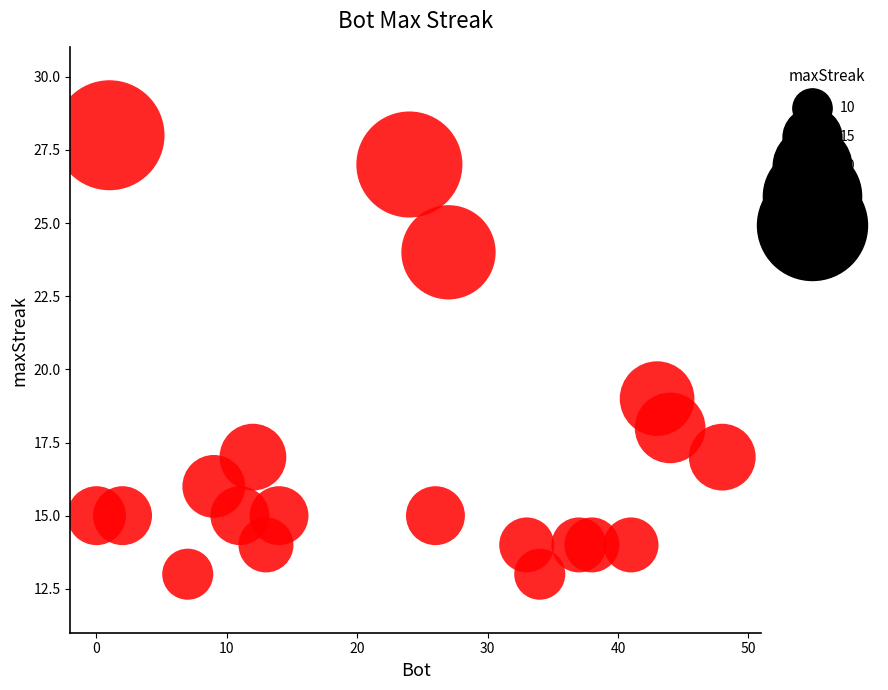

What Y value in the scatter plot is closest to 20?

19